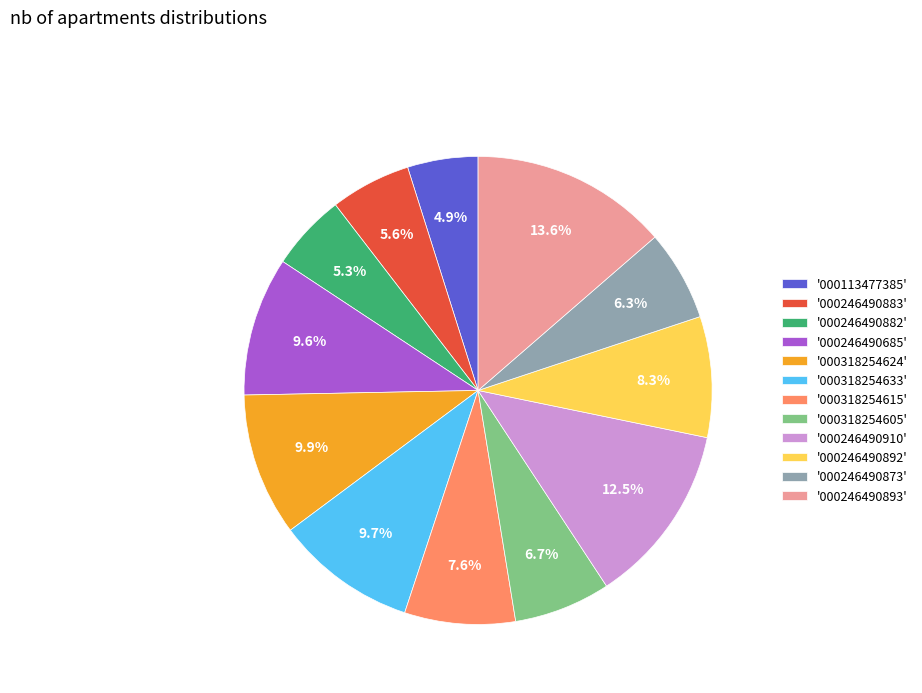

Approximately how many times larger is the value at '000113477385' compared to '000318254624'?

0.5